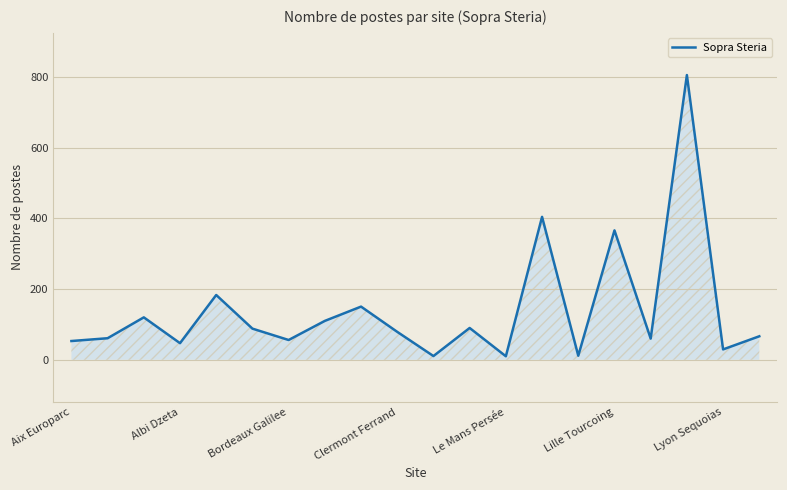

What is the greatest value displayed?

805.2